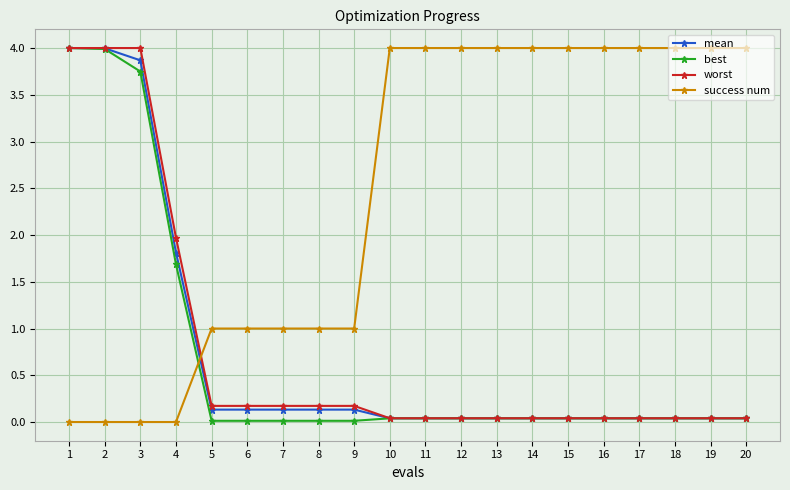

What are all the series names shown in the legend?

mean, best, worst, success num